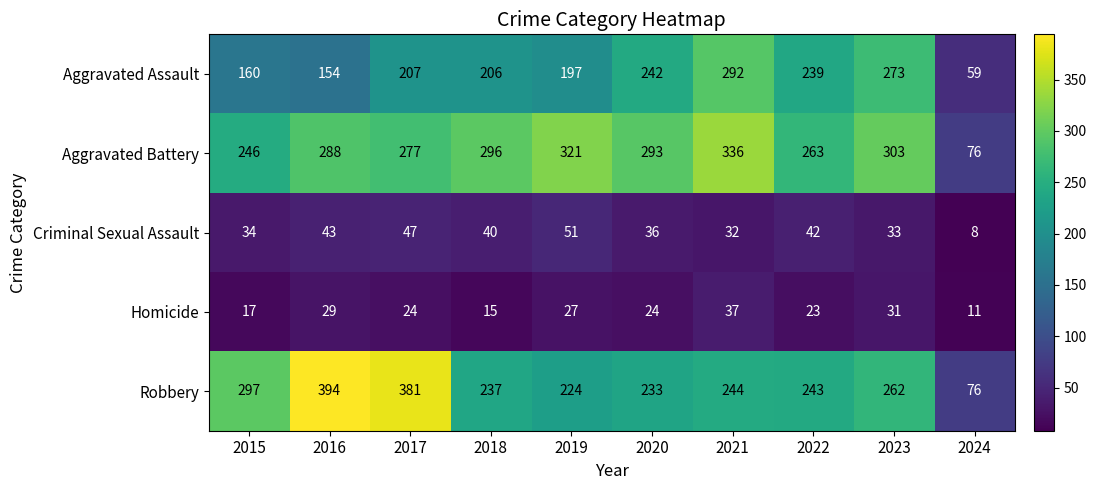

Count the number of categories in the chart.

10